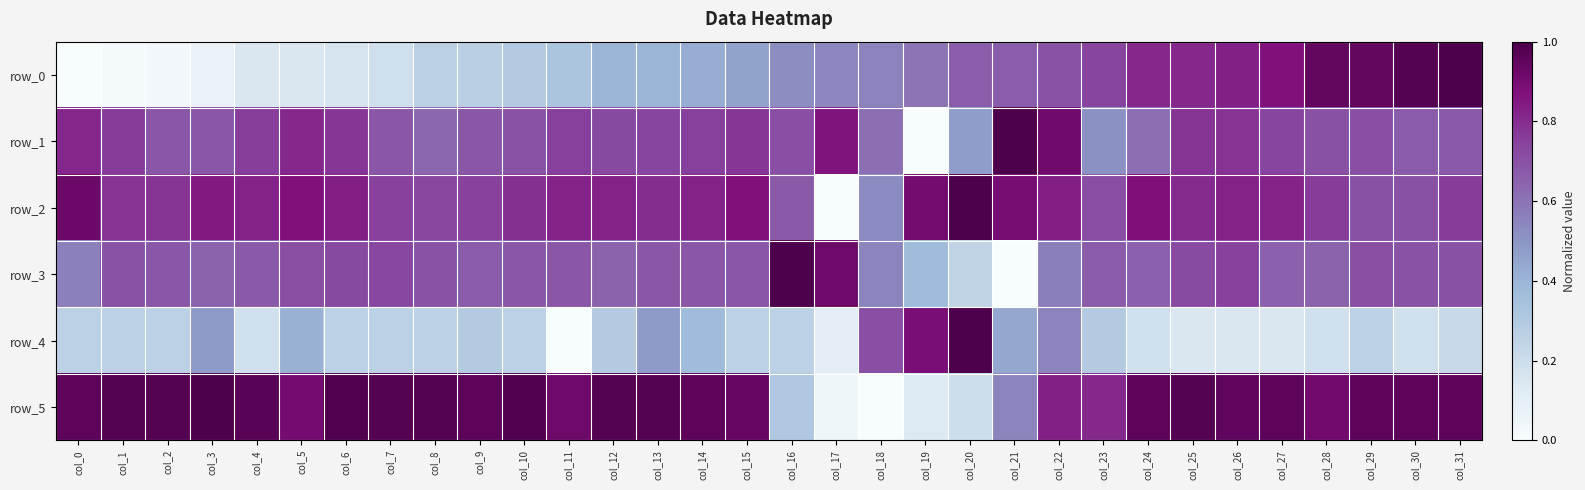

What is the maximum value for row_4?

1.0